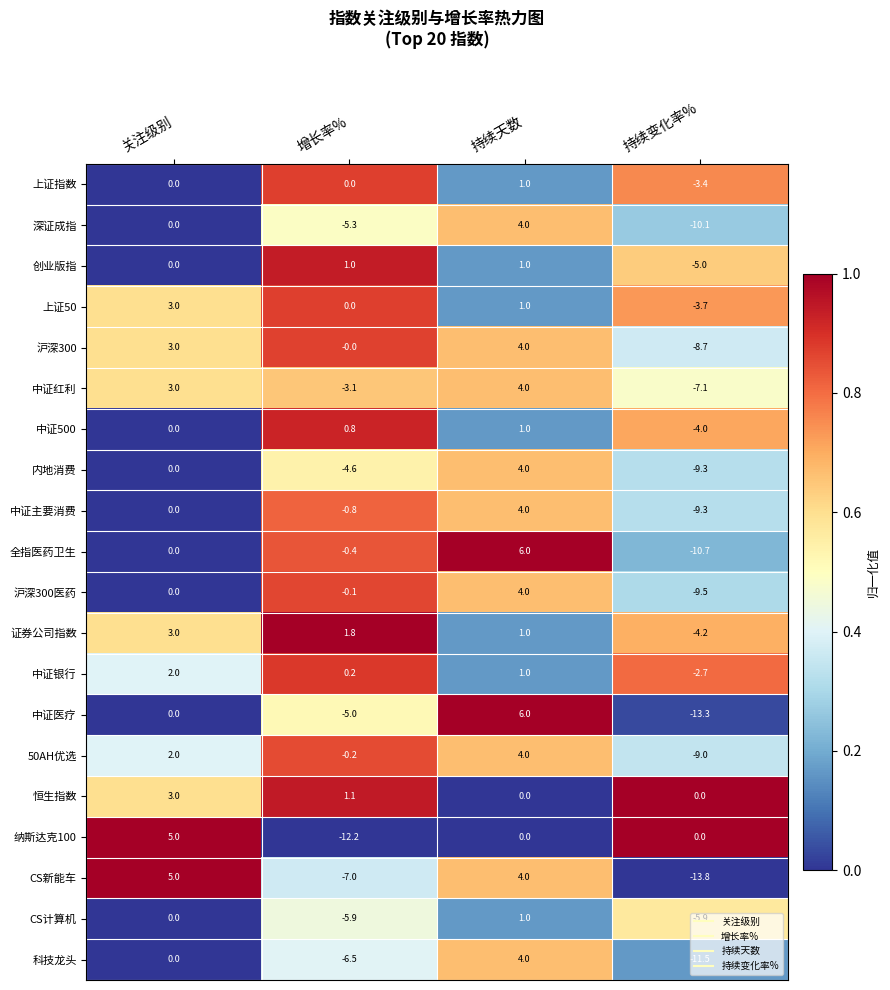

What is the approximate value of 中证医疗 at 持续变化率%?

-13.3